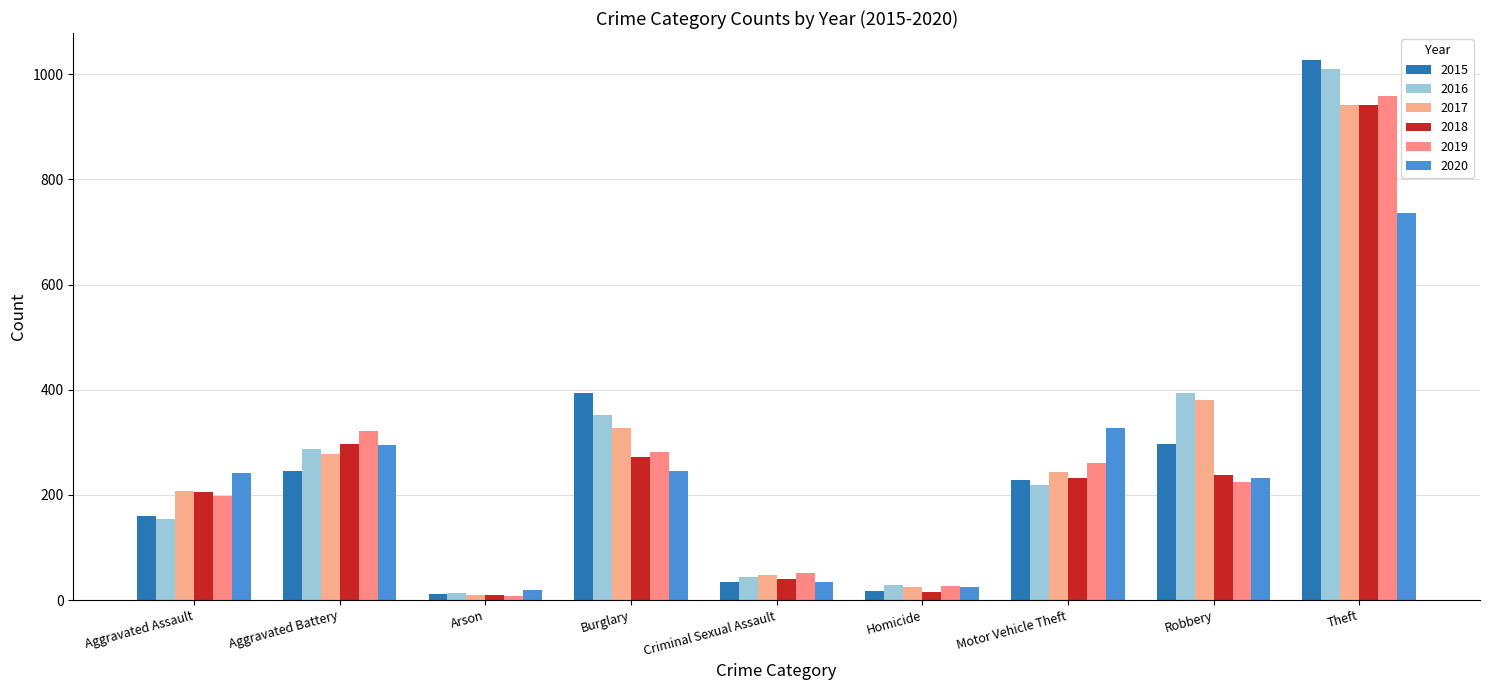

Between Homicide and Robbery, which series saw the biggest shift?

2016